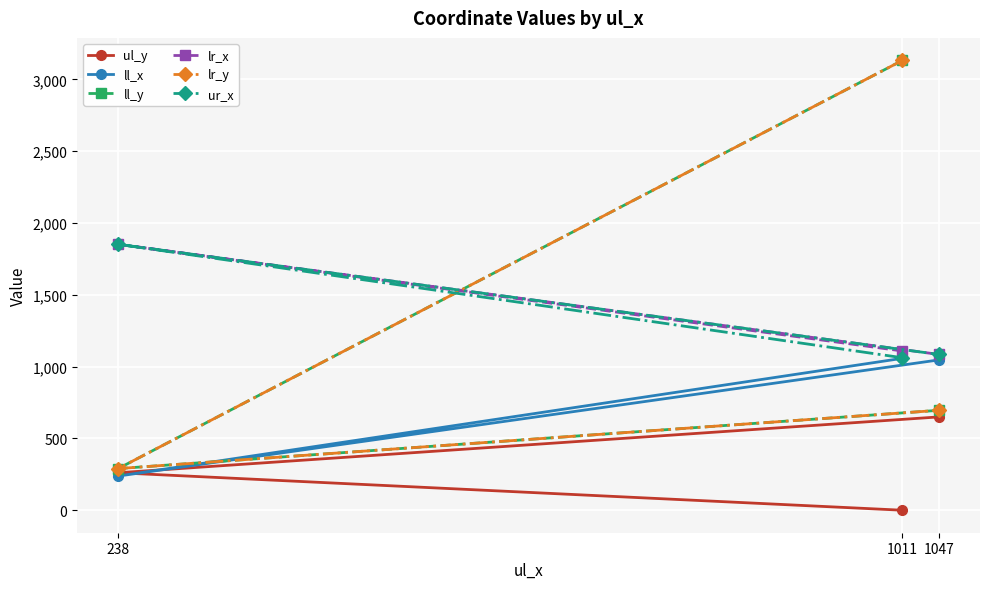

At 1047, list the series in order from smallest to largest.

ul_y, ll_y, lr_y, ll_x, lr_x, ur_x